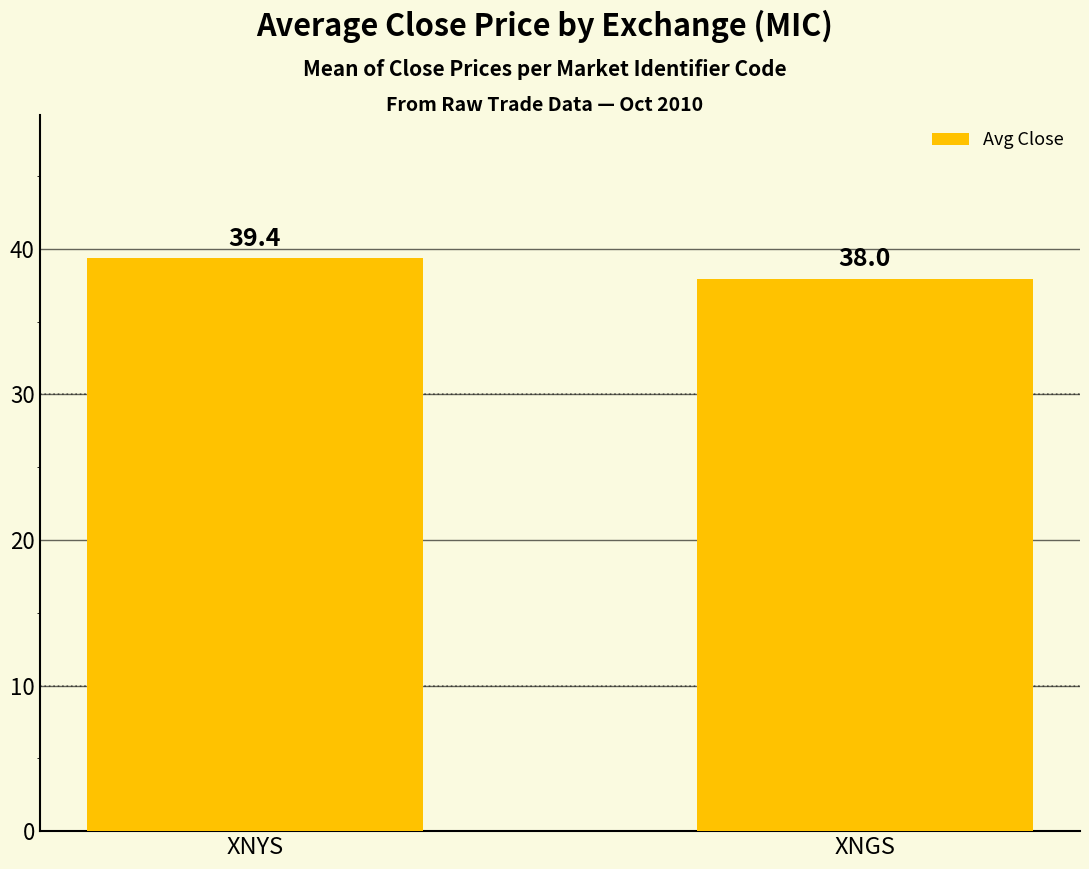

What is the change in value from XNYS to XNGS?

-1.4